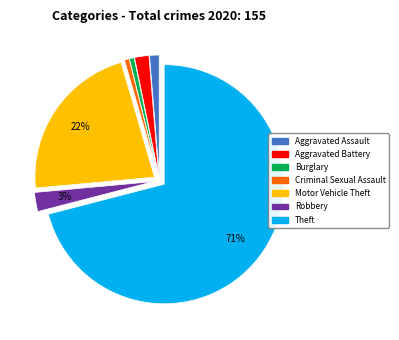

Is the sum of Robbery and Theft greater than half?

Yes